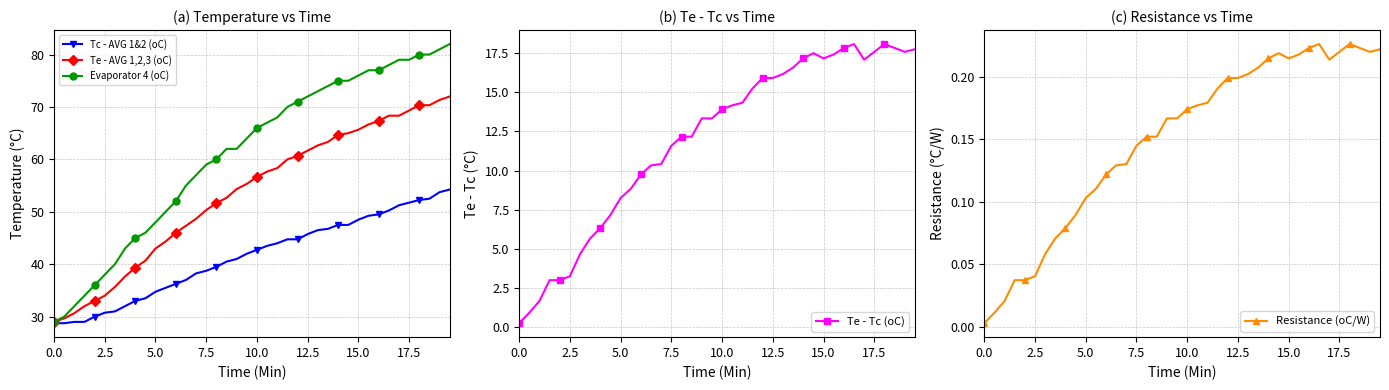

What is the lowest value of the Tc - AVG 1&2 (oC) series?

28.8